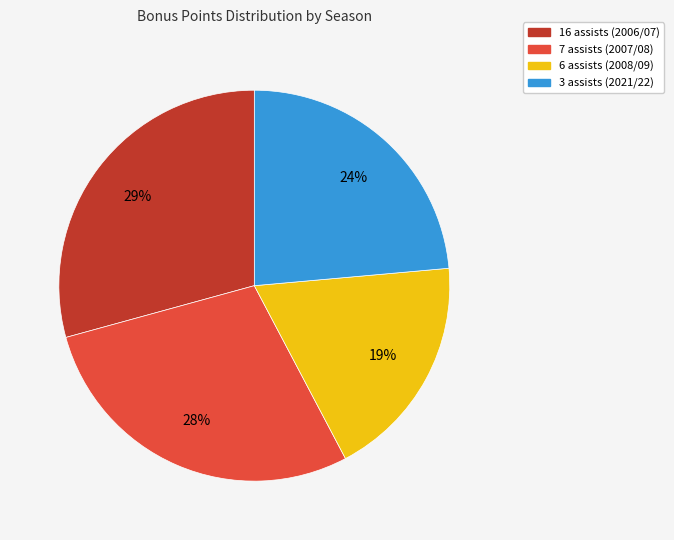

Which has a higher value, 3 assists (2021/22) or 16 assists (2006/07)?

16 assists (2006/07)